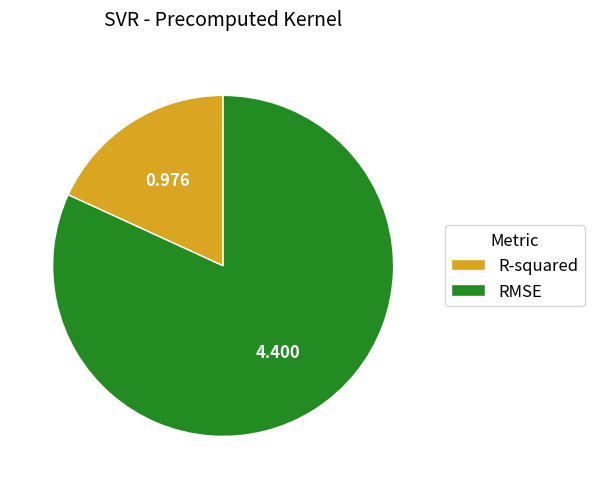

Between R-squared and RMSE, which is larger?

RMSE